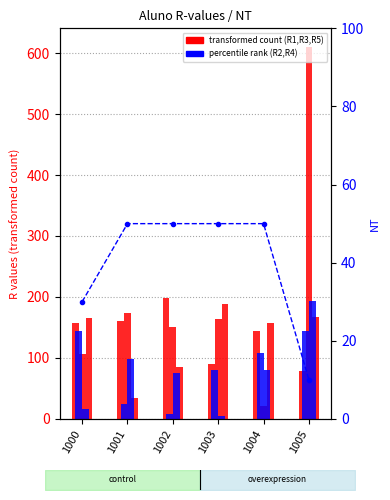

Is it true that NT (percentile) equals 30 at 1000?

True